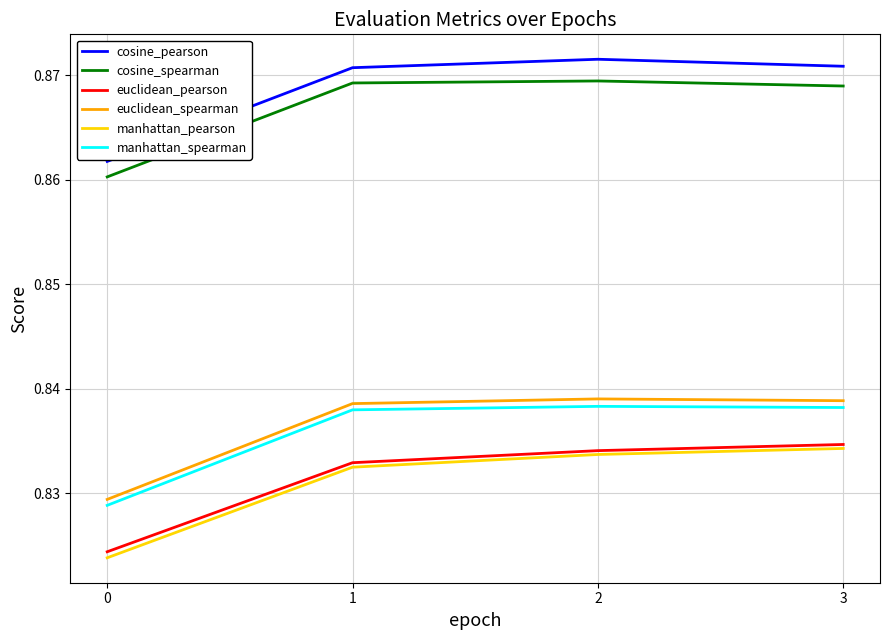

True or false: cosine_spearman and manhattan_spearman intersect in this chart.

False